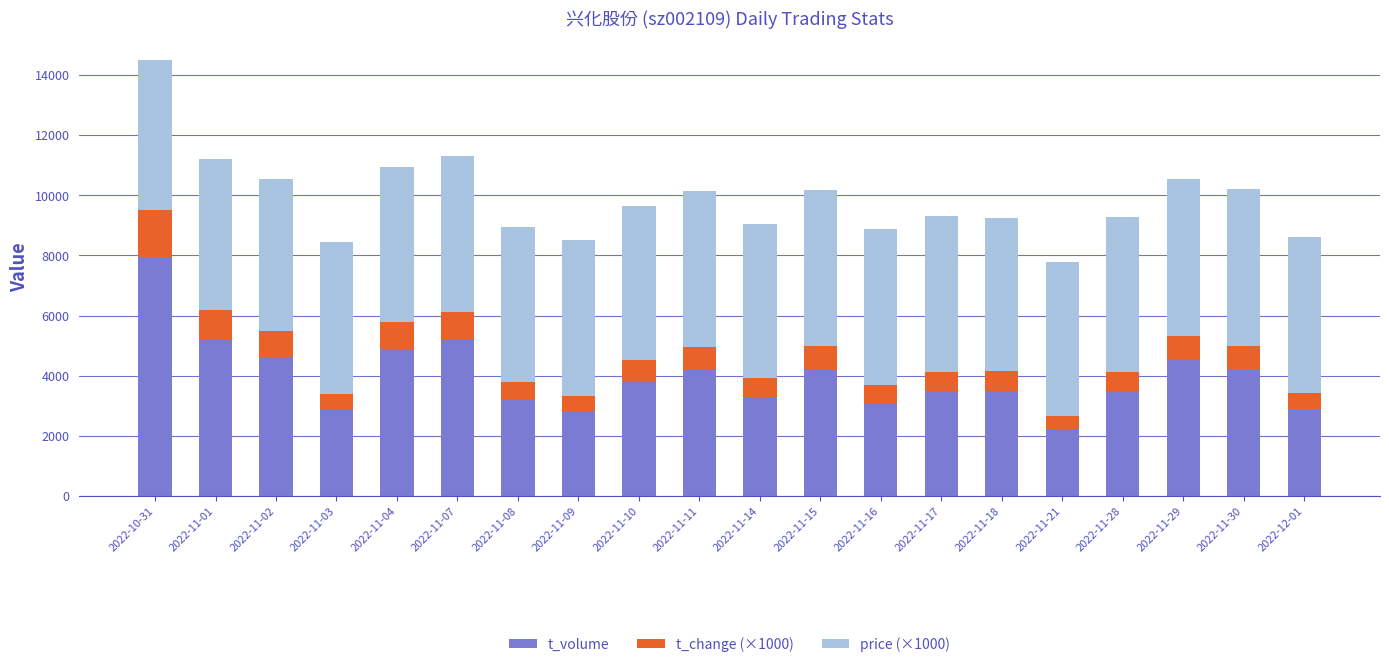

What is the difference between the maximum and minimum values in the t_volume series?

5733